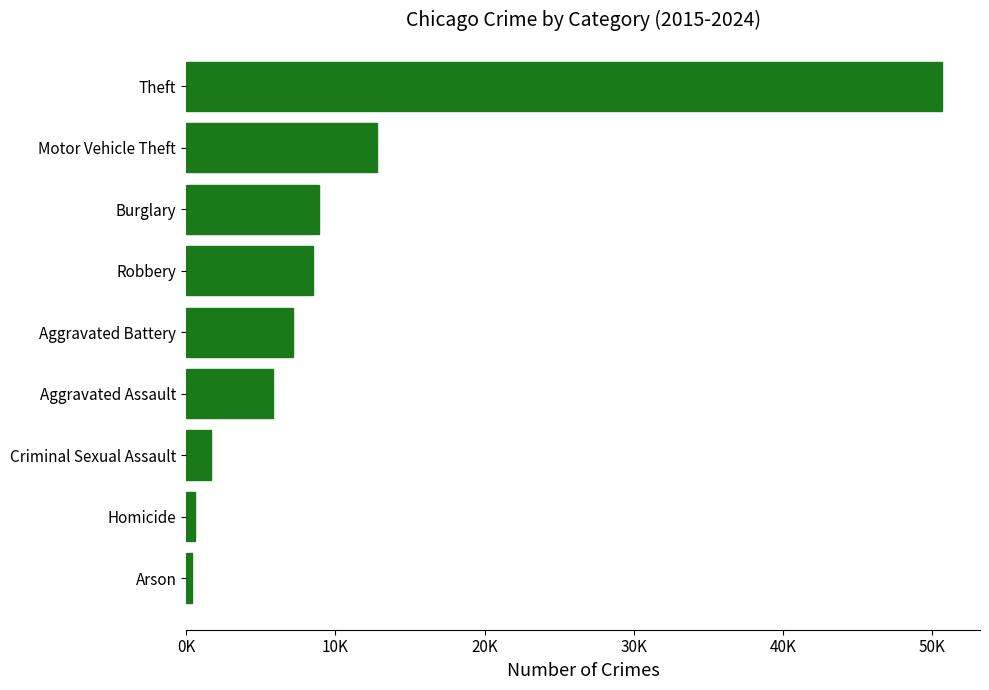

At which label is the value closest to 25540?

Motor Vehicle Theft